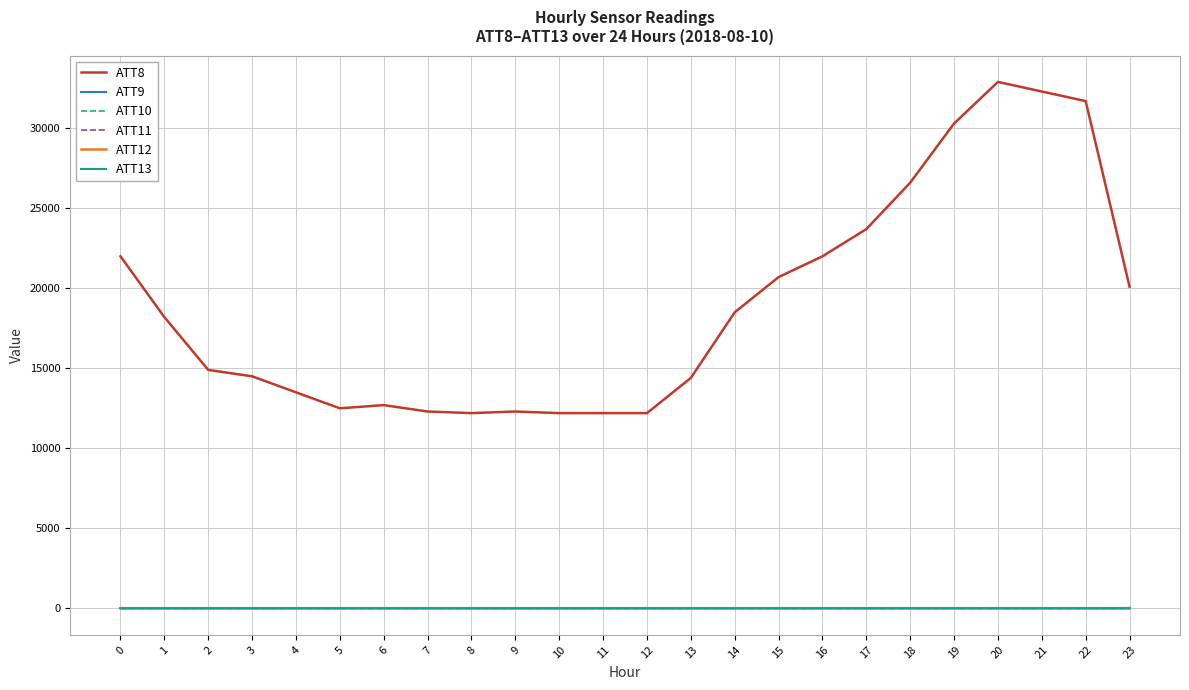

Which category has the highest value in the ATT12 series?

23